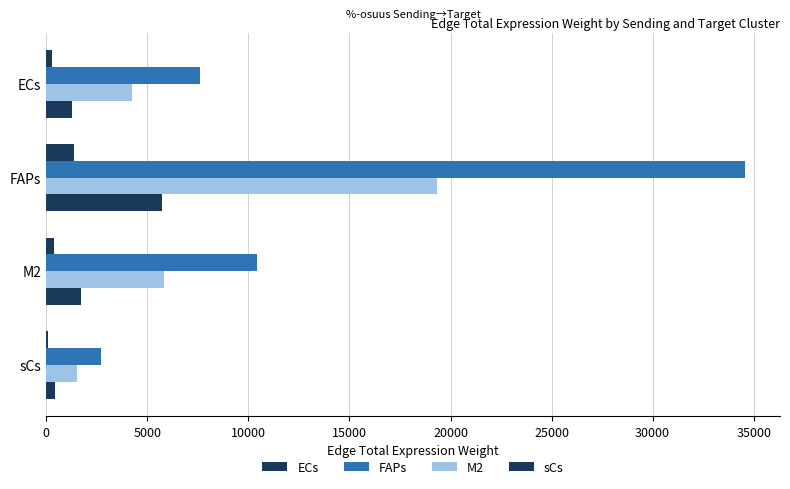

How many data points in ECs are above 407?

2